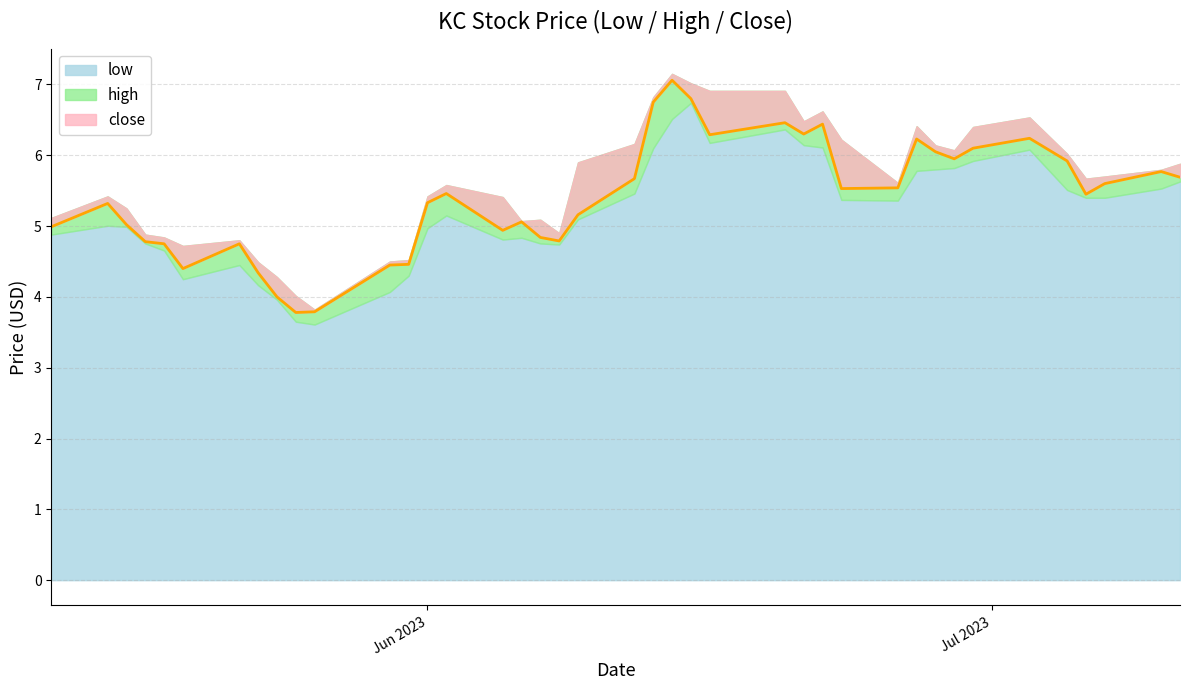

What is the minimum value for close?

3.8